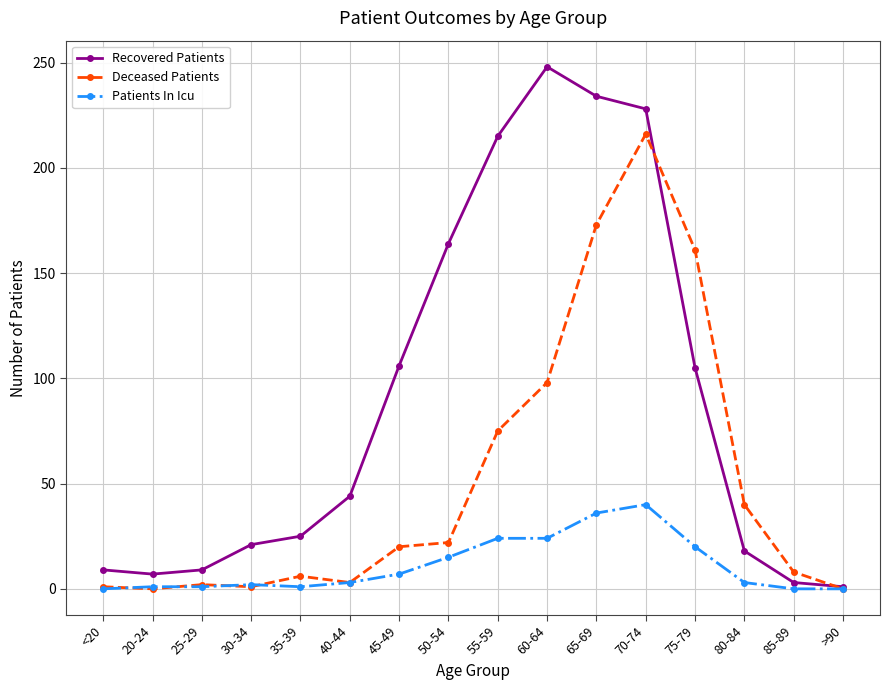

Is the value of Recovered Patients at 65-69 greater than the value of Patients In Icu at >90?

Yes